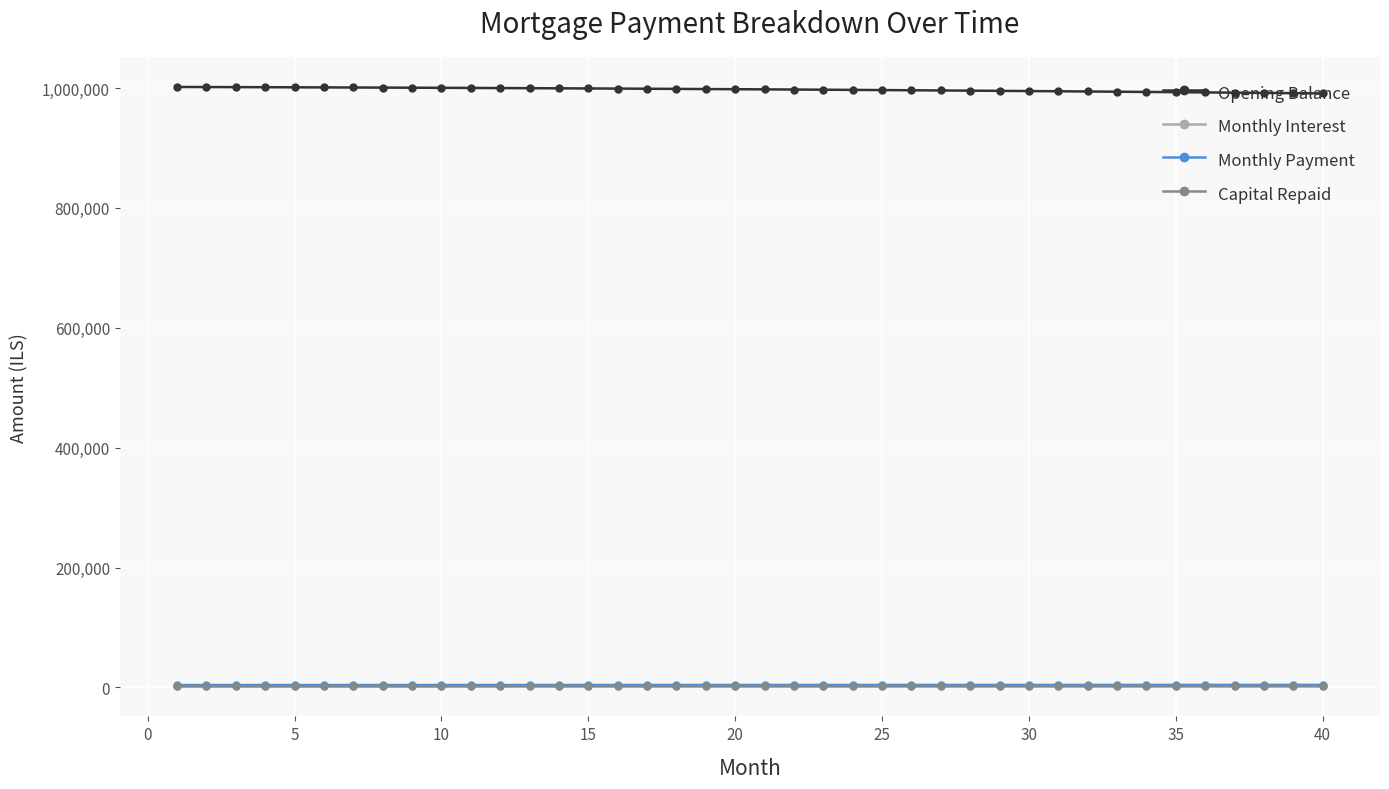

What is the maximum value shown in the chart?

1001666.7